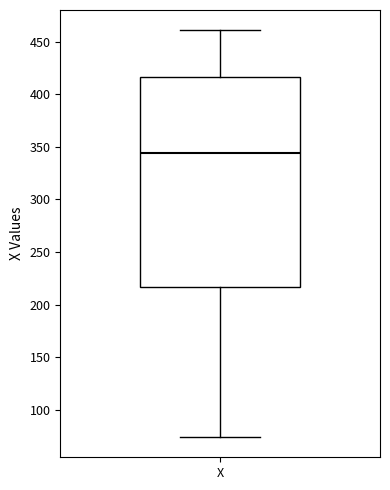

Transcribe this box plot: give where the median line is, the range the box spans, and where the two whiskers end, as read against the y-axis. The values are not printed on the chart, so give them approximately, as read against the axis.

median 345, box 215 to 415, whiskers 75 to 460